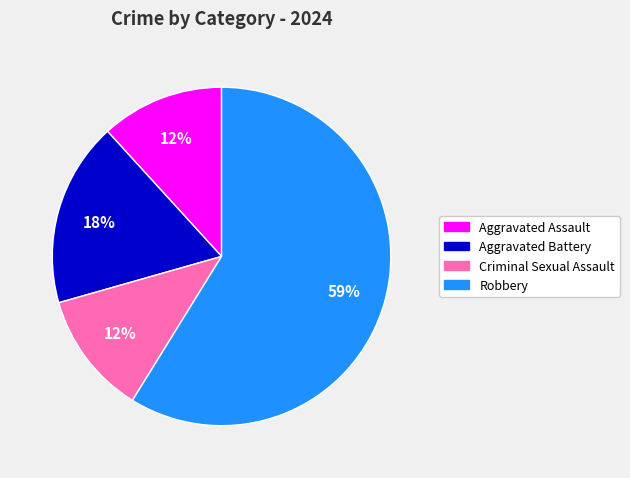

The Robbery slice represents 64% of the pie. True or false?

False